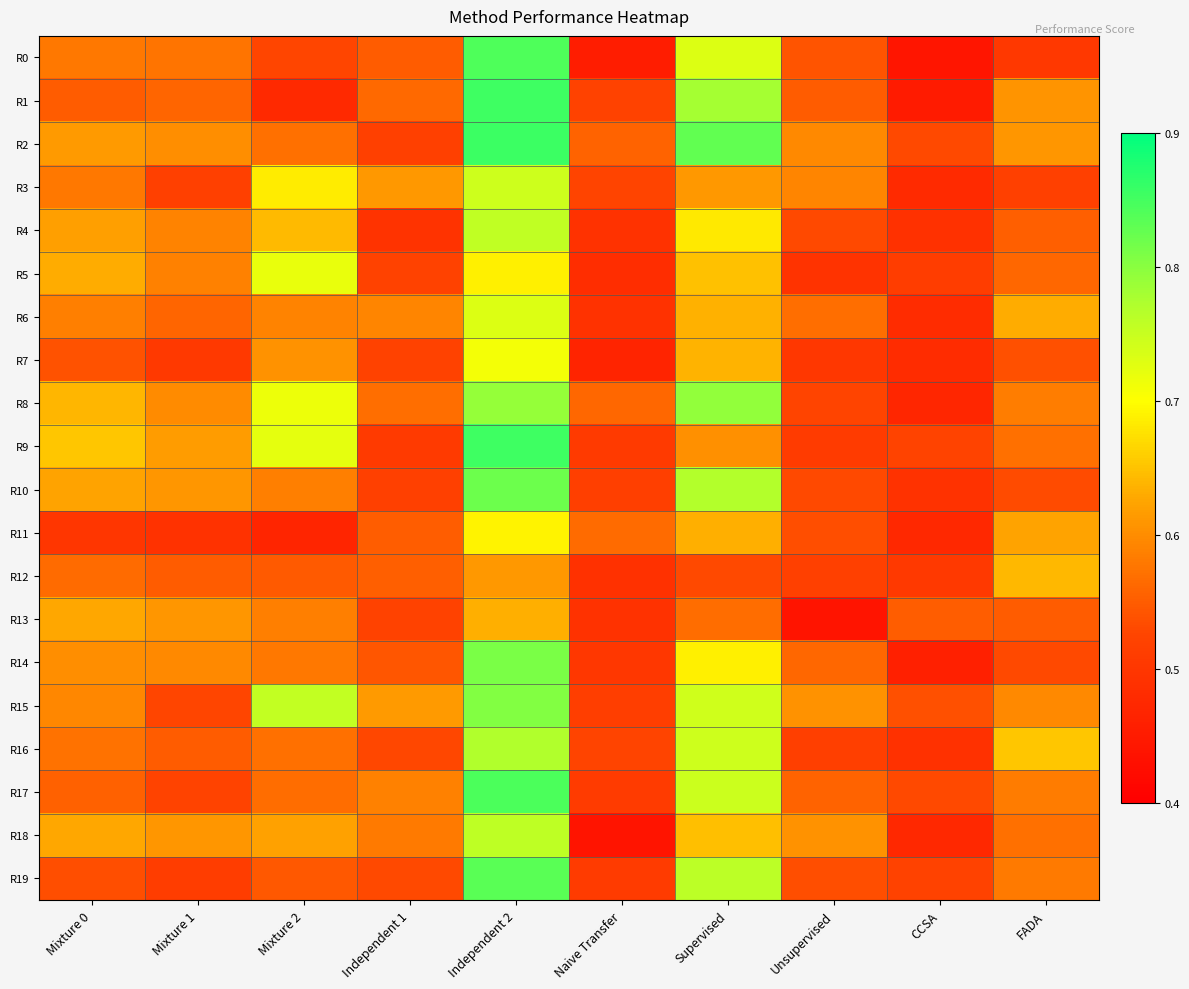

Which series has the largest total across all categories?

R15